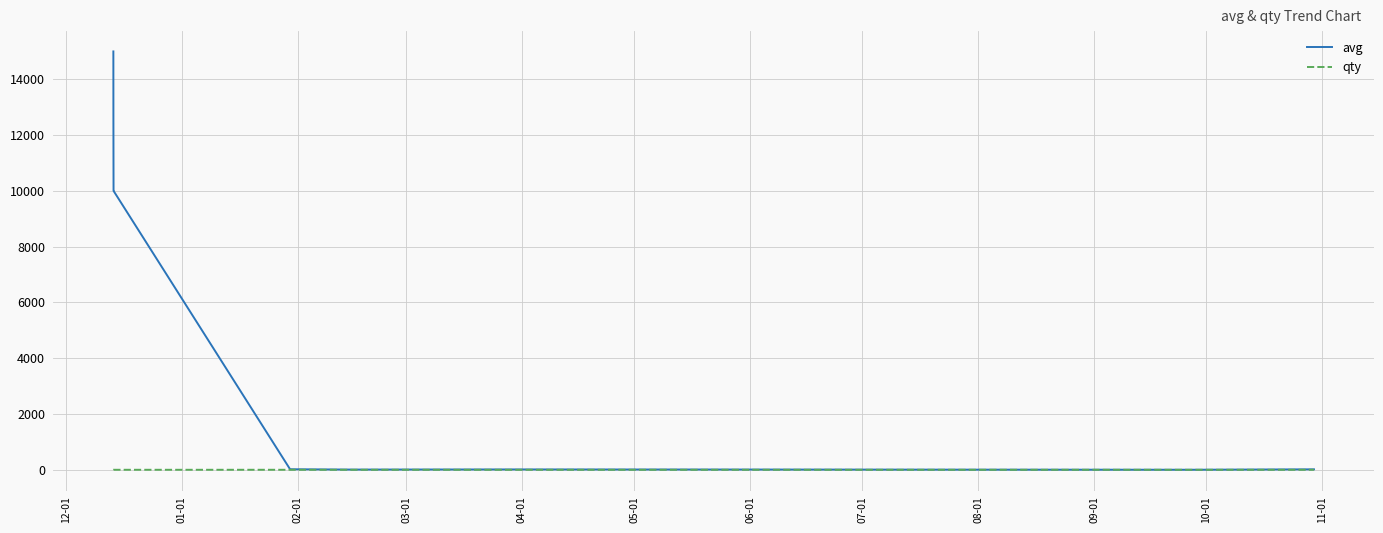

Which series has the largest total across all categories?

avg